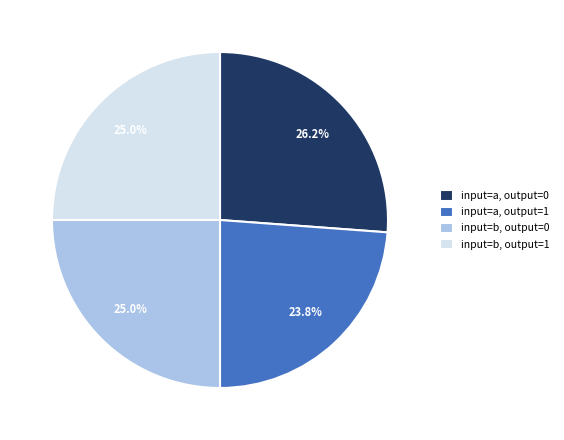

Combined, do input=a, output=1 and input=b, output=0 account for over 50%?

No